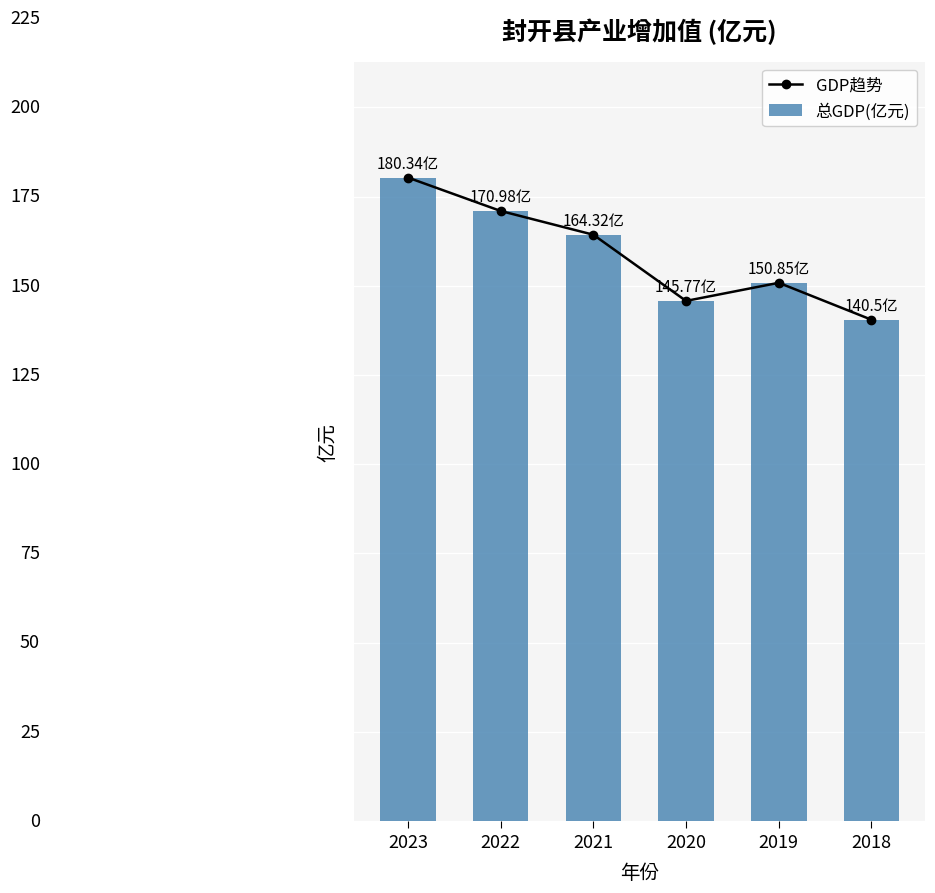

What is the difference between the second highest and second lowest values in the 总GDP(亿元) series?

25.2